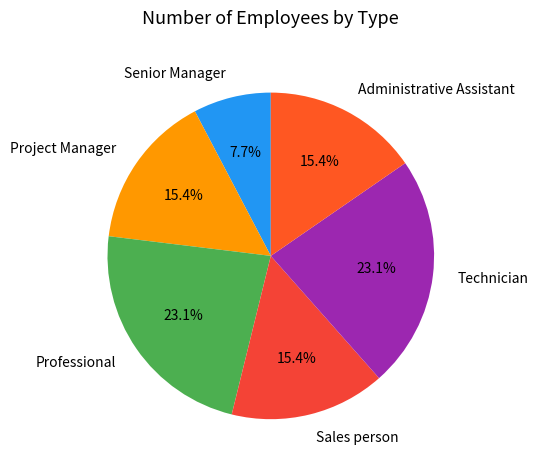

To the nearest percent, what is the difference between the largest and smallest slice percentages?

15%